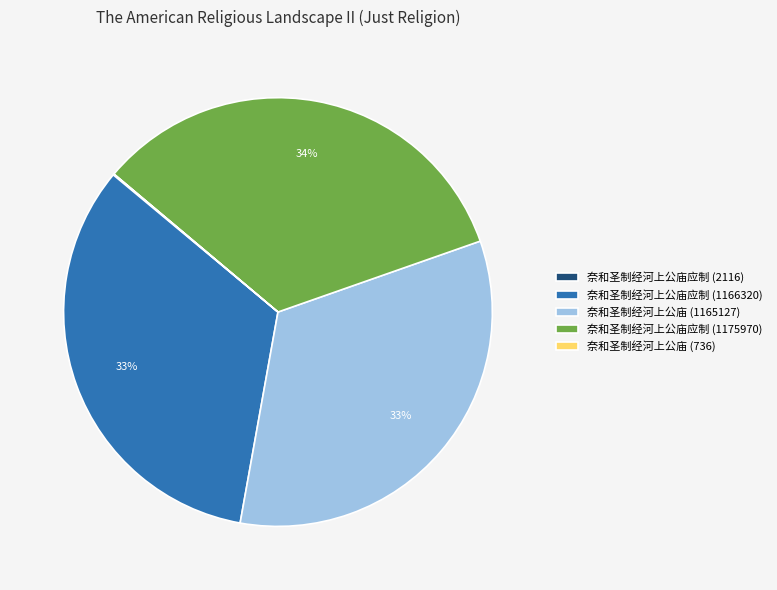

To the nearest percent, what is the average slice percentage?

20%